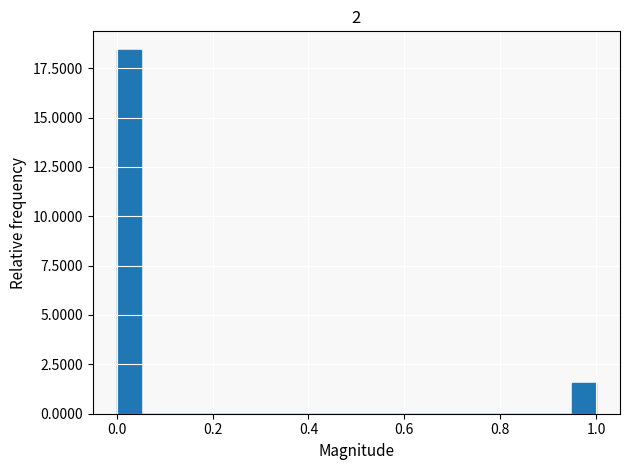

Read against the x-axis, roughly where is the centre of the tallest bar?

0.02